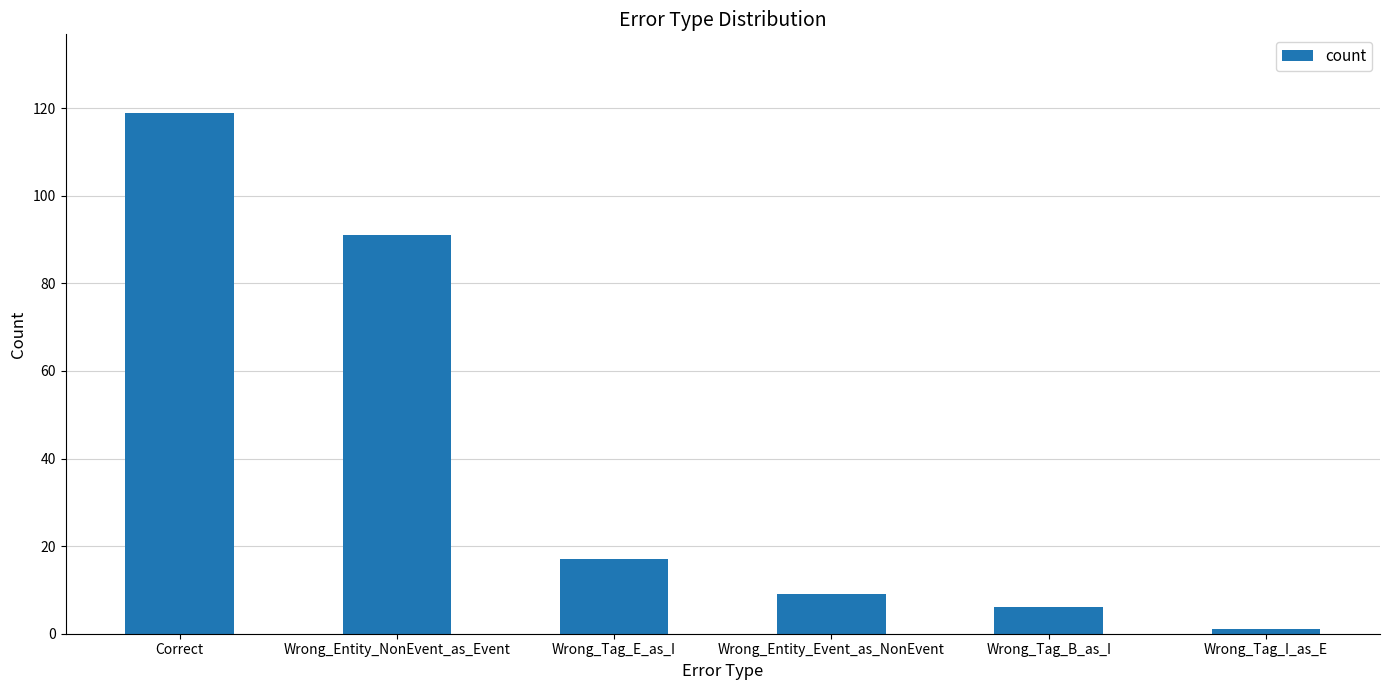

Rank the categories by value from highest to lowest.

Correct, Wrong_Entity_NonEvent_as_Event, Wrong_Tag_E_as_I, Wrong_Entity_Event_as_NonEvent, Wrong_Tag_B_as_I, Wrong_Tag_I_as_E